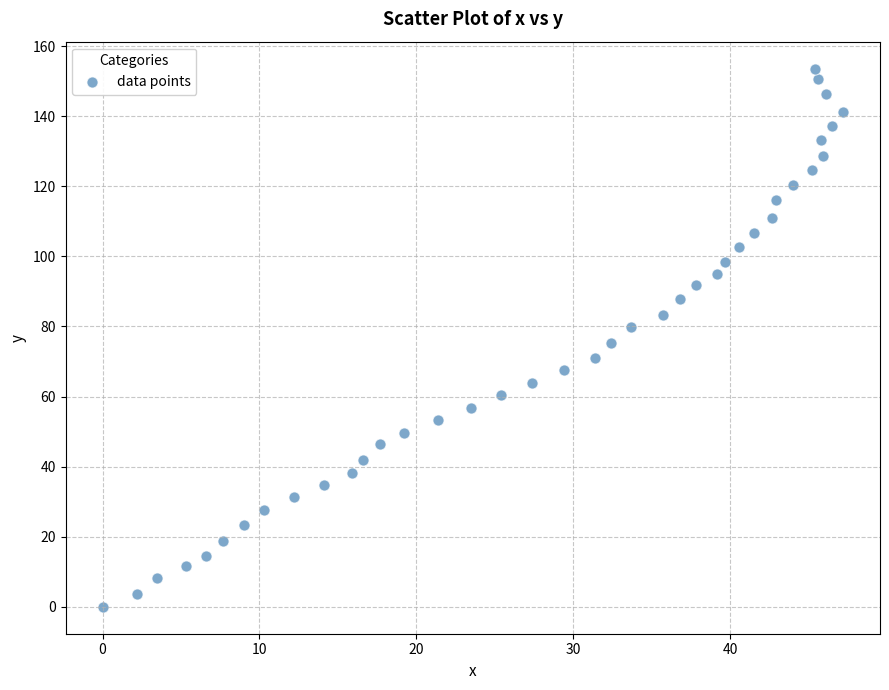

What is the range of X values (max minus min)?

47.2